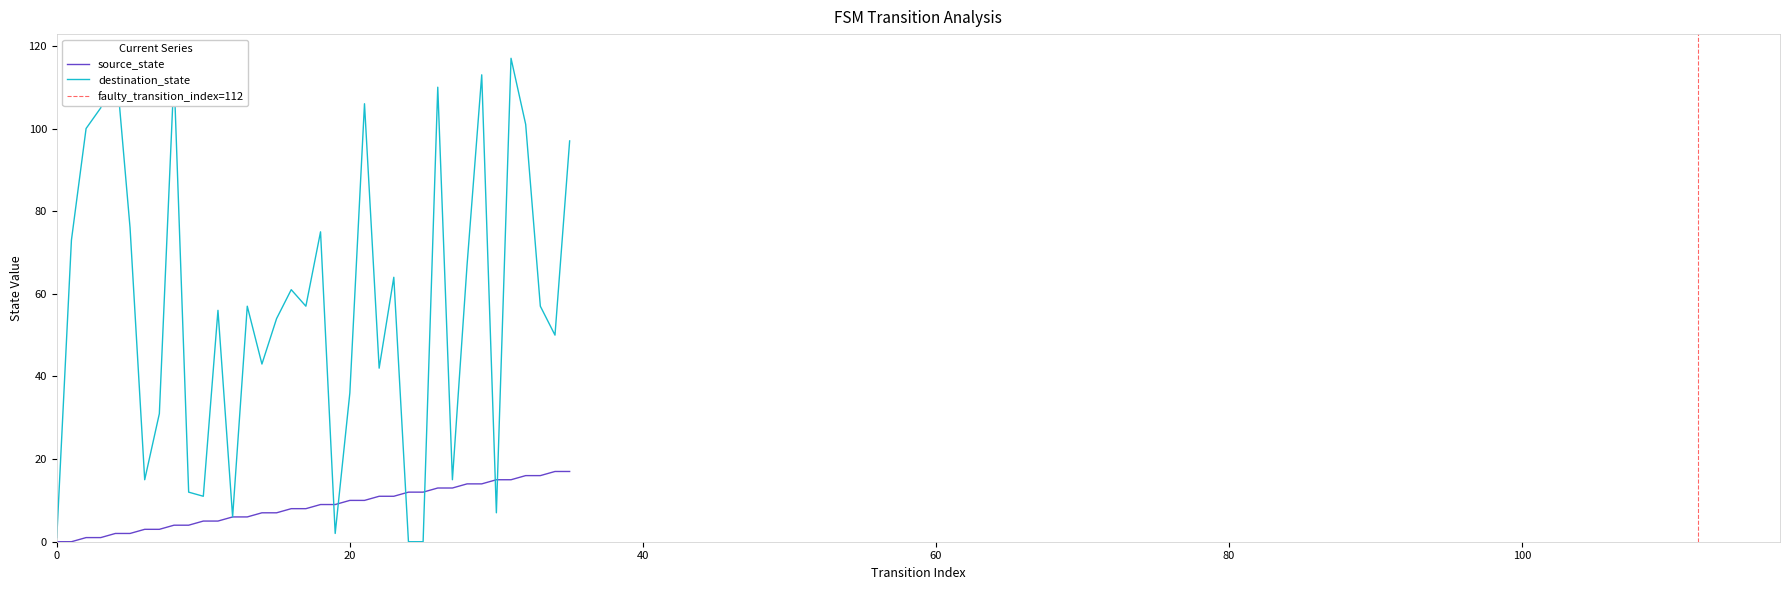

What is the difference between the highest and lowest values at 6?

12